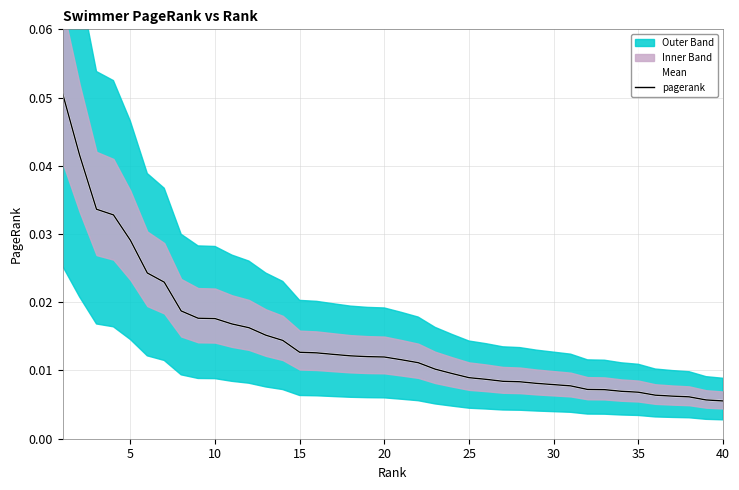

At how many categories does at least one series exceed 0?

40